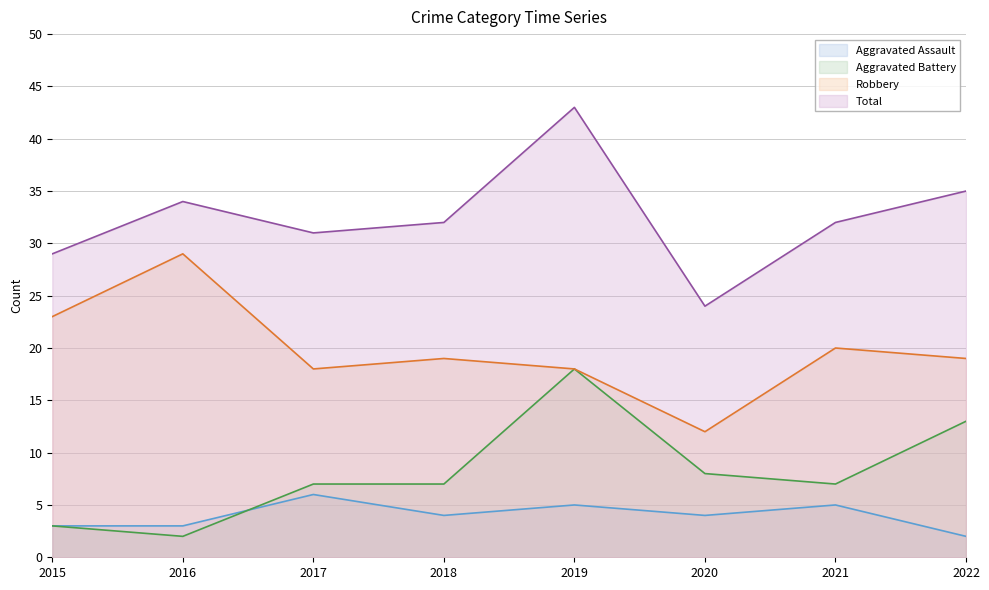

How many intersections are there between Aggravated Assault and Aggravated Battery?

1